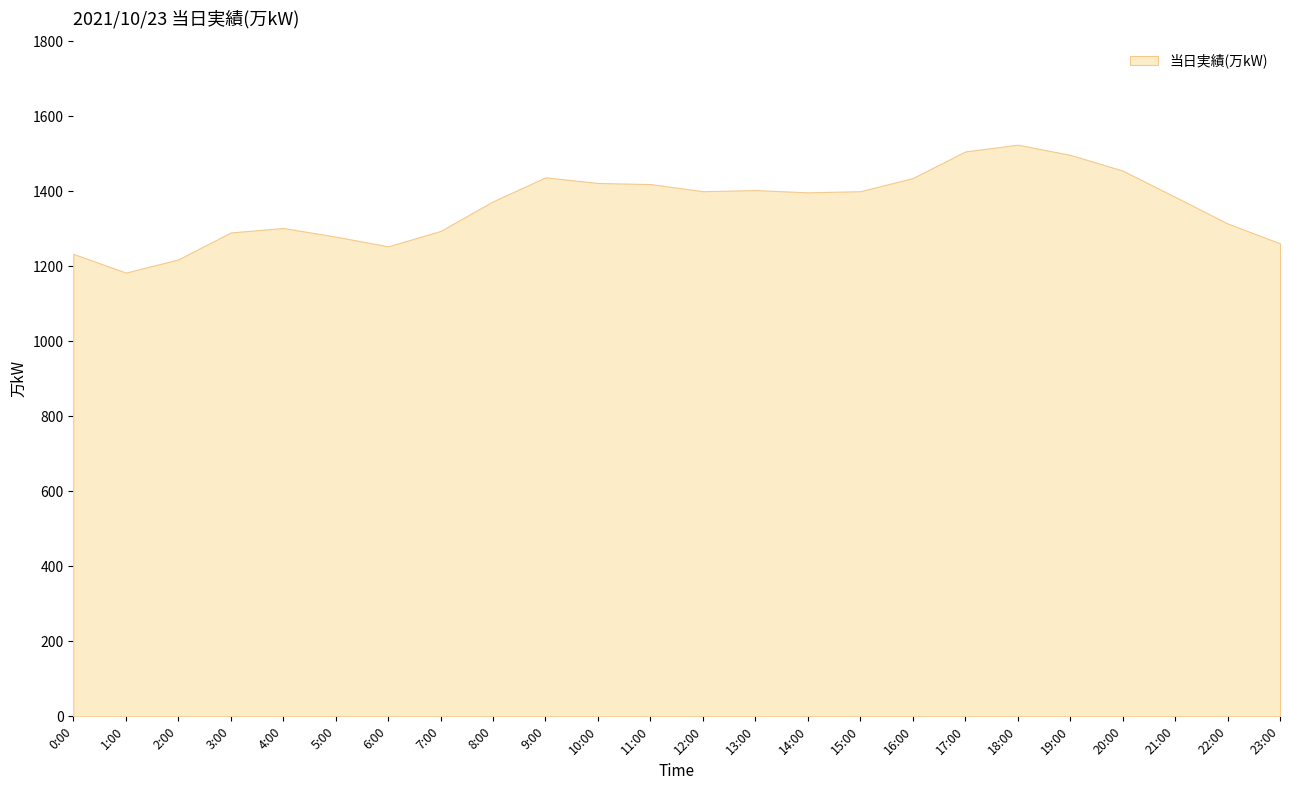

How many interior local valleys (lower than both neighbors) does the data have?

4